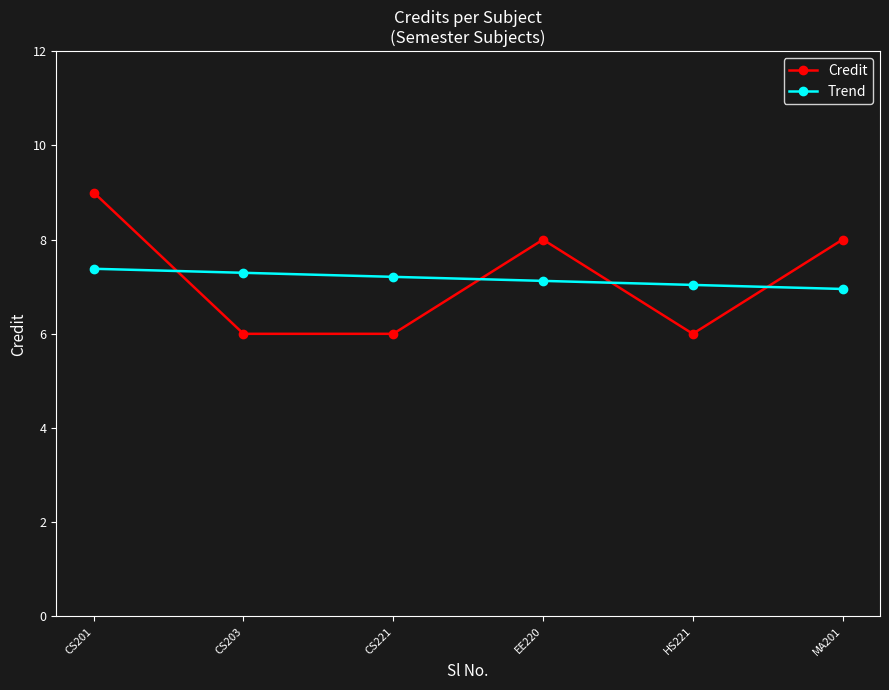

At which category does Credit reach its first local peak?

EE220